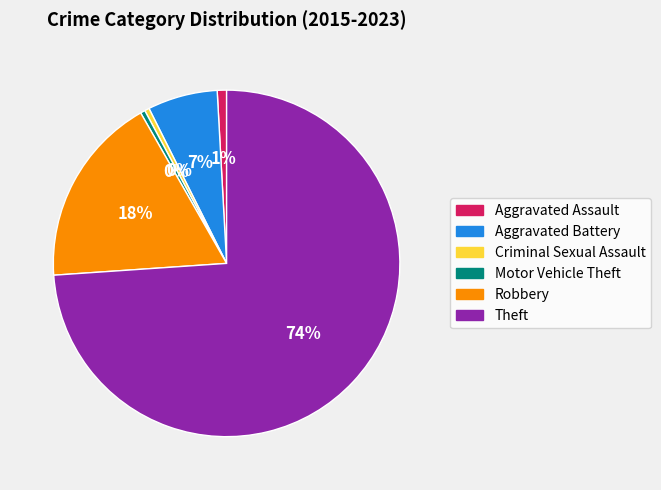

Which category accounts for the majority?

Theft